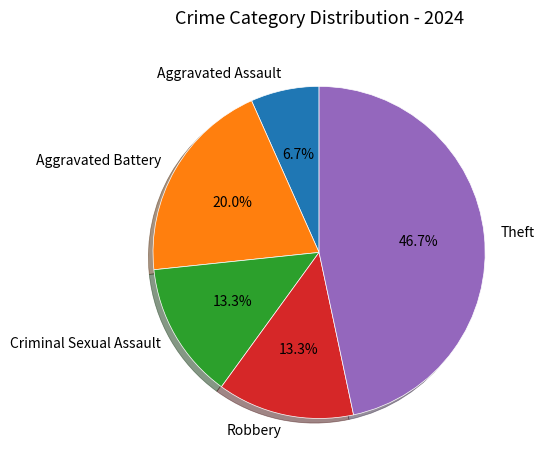

To the nearest percent, what portion does Robbery represent?

13%